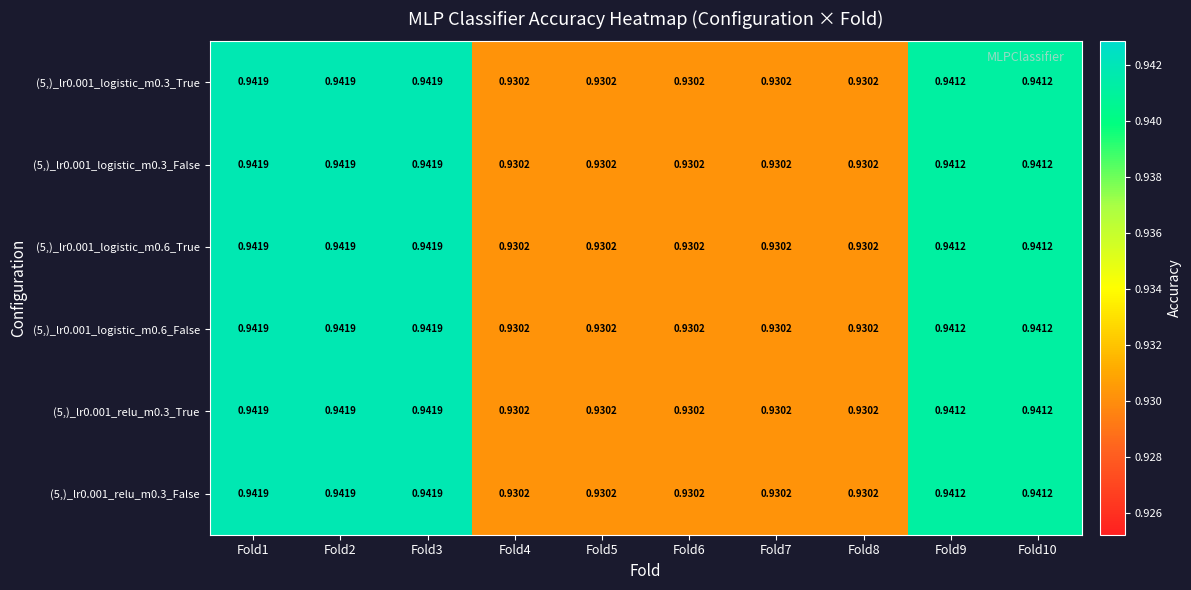

Reading left to right, transcribe all the data shown in this chart.

(5,)_lr0.001_logistic_m0.3_True: Fold1=0.9	Fold2=0.9	Fold3=0.9	Fold4=0.9	Fold5=0.9	Fold6=0.9	Fold7=0.9	Fold8=0.9	Fold9=0.9	Fold10=0.9
(5,)_lr0.001_logistic_m0.3_False: Fold1=0.9	Fold2=0.9	Fold3=0.9	Fold4=0.9	Fold5=0.9	Fold6=0.9	Fold7=0.9	Fold8=0.9	Fold9=0.9	Fold10=0.9
(5,)_lr0.001_logistic_m0.6_True: Fold1=0.9	Fold2=0.9	Fold3=0.9	Fold4=0.9	Fold5=0.9	Fold6=0.9	Fold7=0.9	Fold8=0.9	Fold9=0.9	Fold10=0.9
(5,)_lr0.001_logistic_m0.6_False: Fold1=0.9	Fold2=0.9	Fold3=0.9	Fold4=0.9	Fold5=0.9	Fold6=0.9	Fold7=0.9	Fold8=0.9	Fold9=0.9	Fold10=0.9
(5,)_lr0.001_relu_m0.3_True: Fold1=0.9	Fold2=0.9	Fold3=0.9	Fold4=0.9	Fold5=0.9	Fold6=0.9	Fold7=0.9	Fold8=0.9	Fold9=0.9	Fold10=0.9
(5,)_lr0.001_relu_m0.3_False: Fold1=0.9	Fold2=0.9	Fold3=0.9	Fold4=0.9	Fold5=0.9	Fold6=0.9	Fold7=0.9	Fold8=0.9	Fold9=0.9	Fold10=0.9